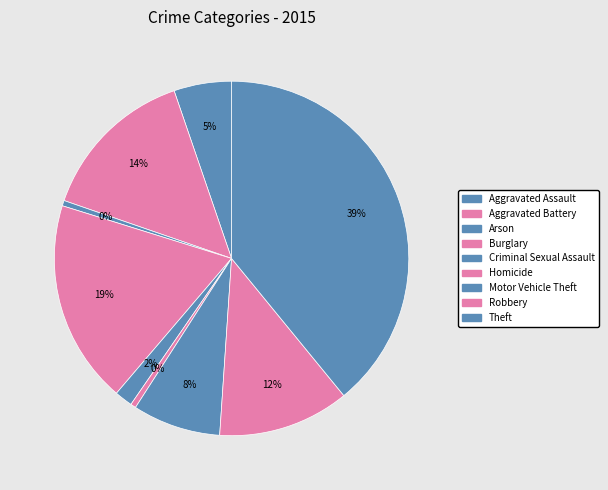

How many slices are in this pie chart?

9